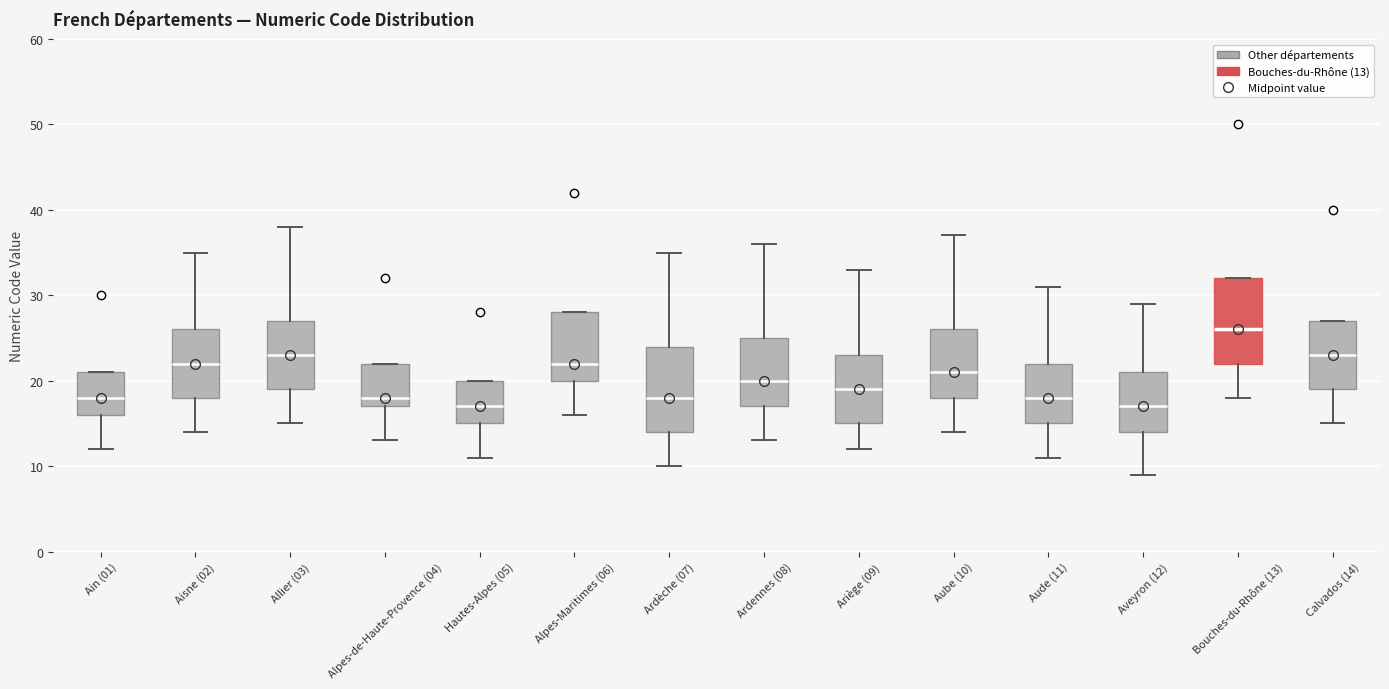

Which box's median line is the highest?

Bouches-du-Rhône (13)